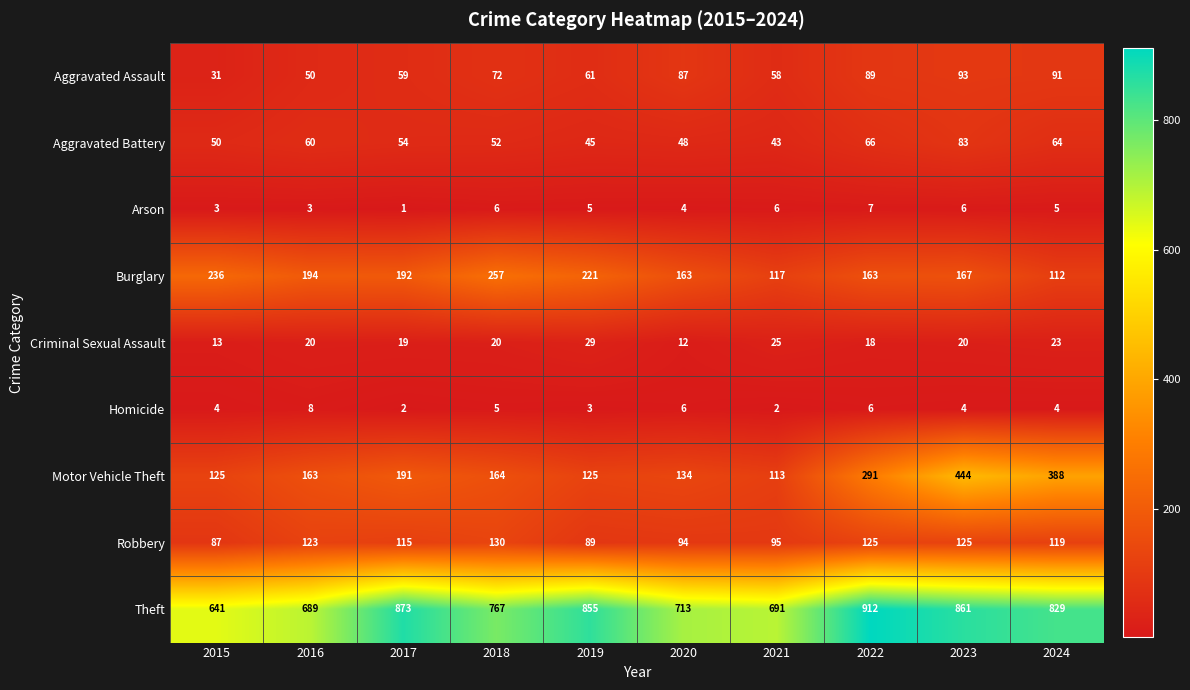

What is the difference between the highest and lowest values at 2022?

906